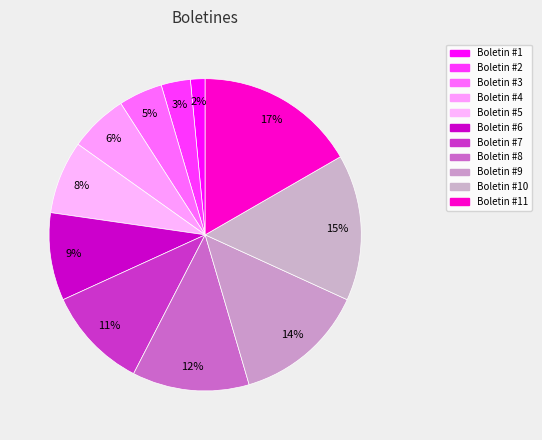

Which category has the smallest portion of the pie?

Boletin #1